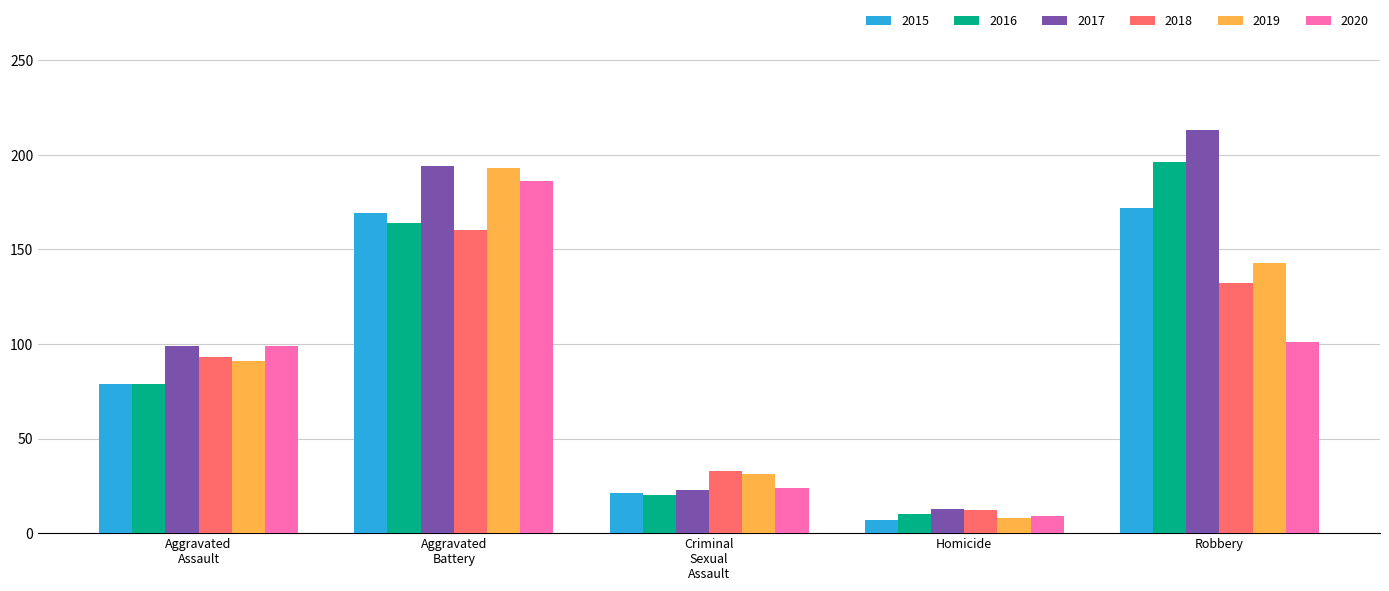

What is the average value of the 2020 series?

84